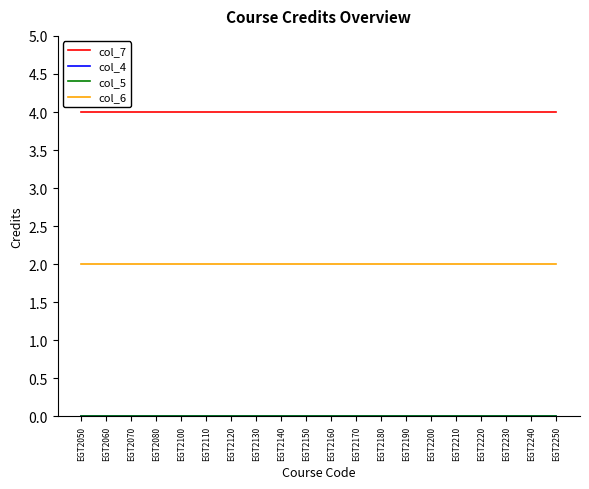

Does the chart display data point markers on the line(s)?

No